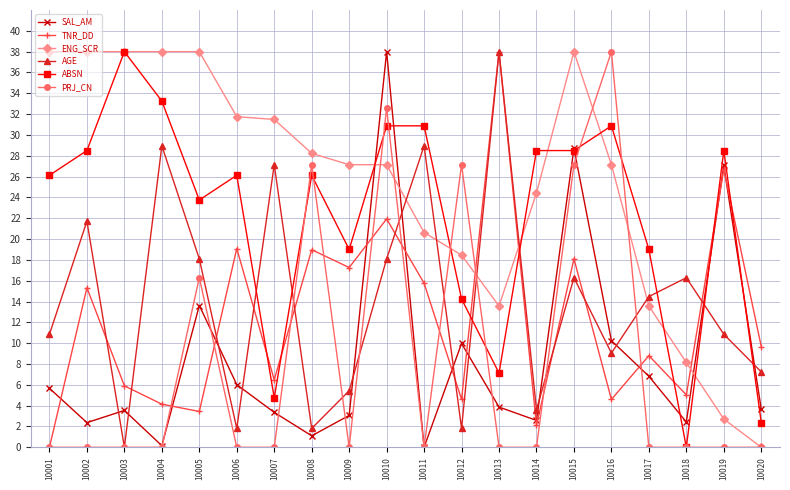

At which label does AGE first exceed 14?

10002